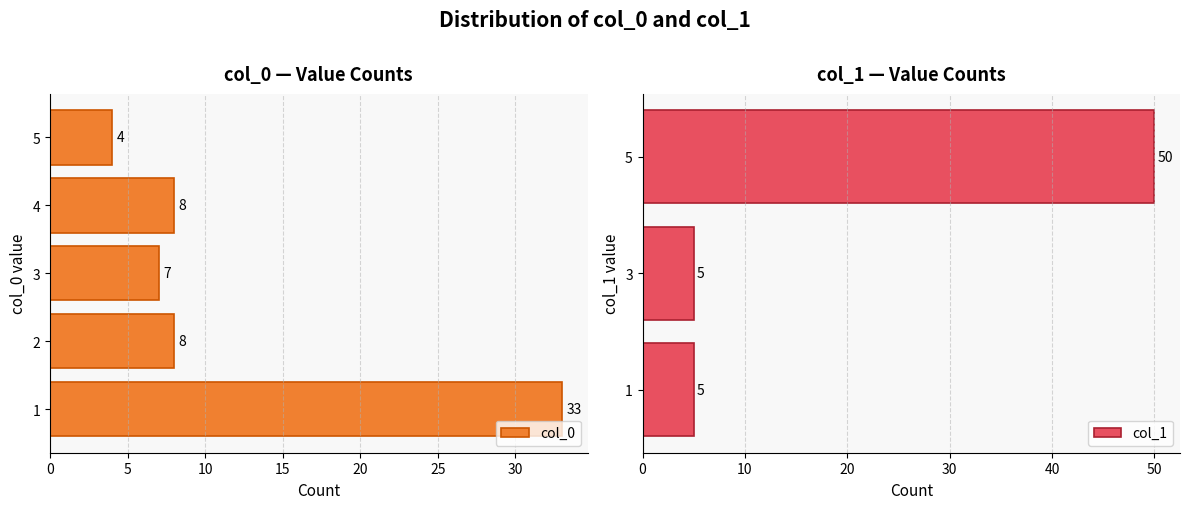

Count the number of categories in the chart.

5